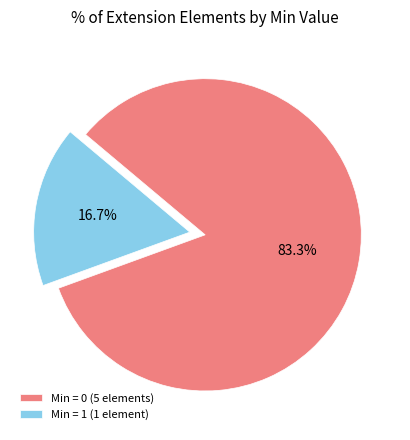

Which slice is the smallest?

Min = 1 (1 element)